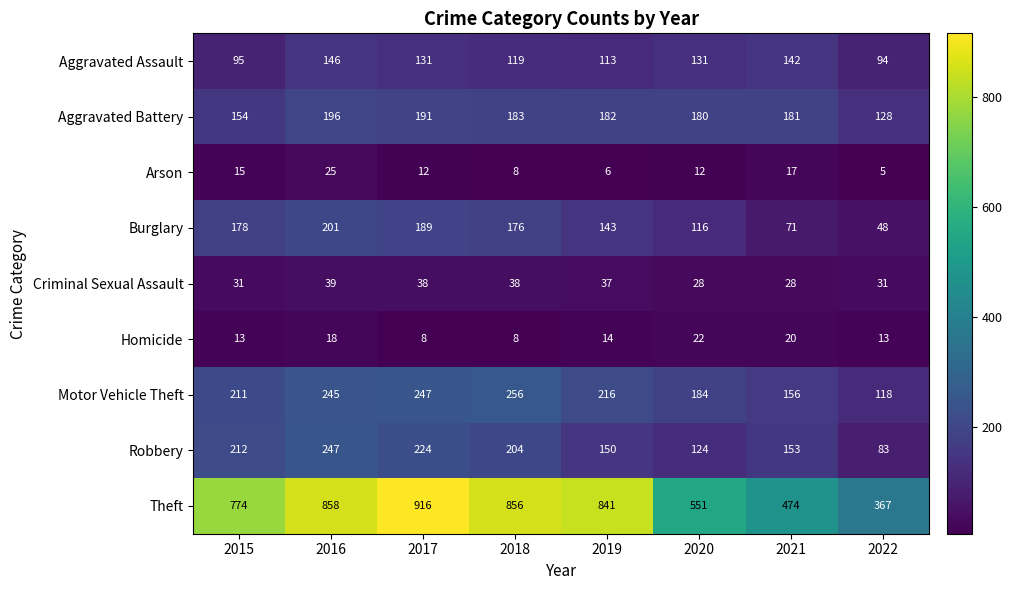

Between 2017 and 2018, which series saw the biggest shift?

Theft